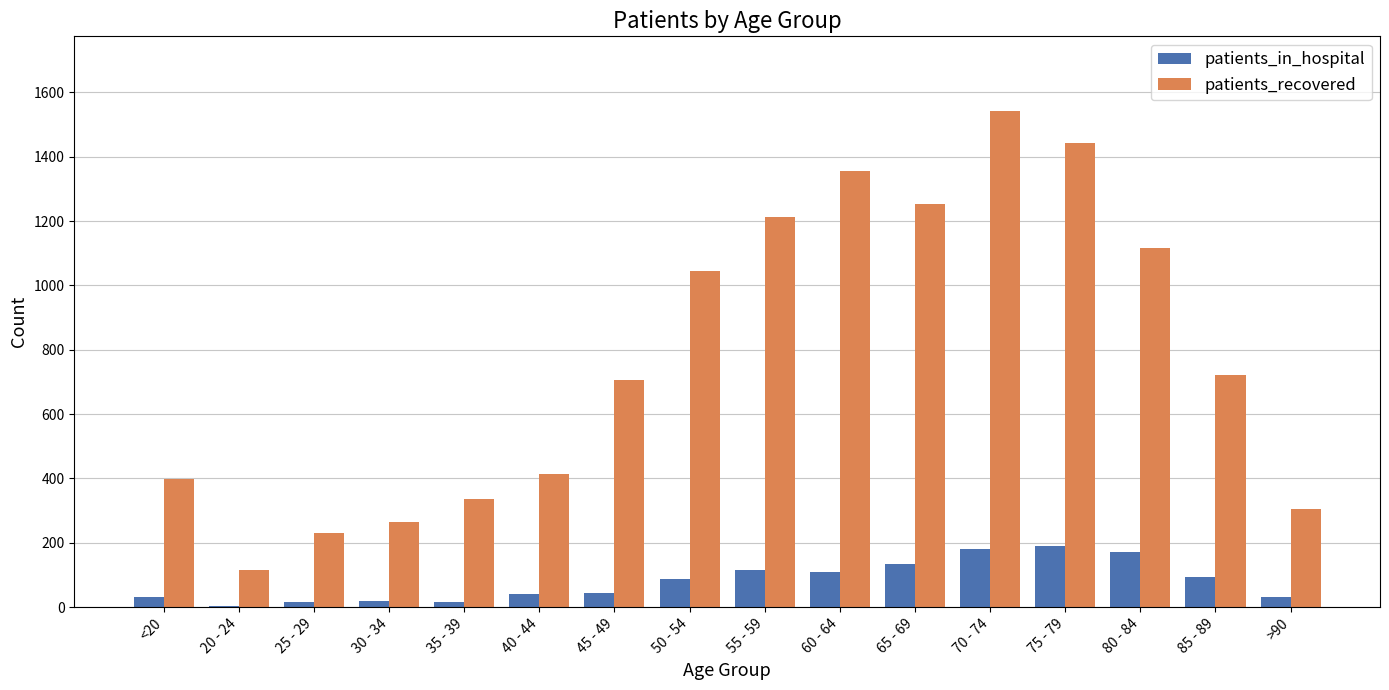

Which series has the largest total across all categories?

patients_recovered